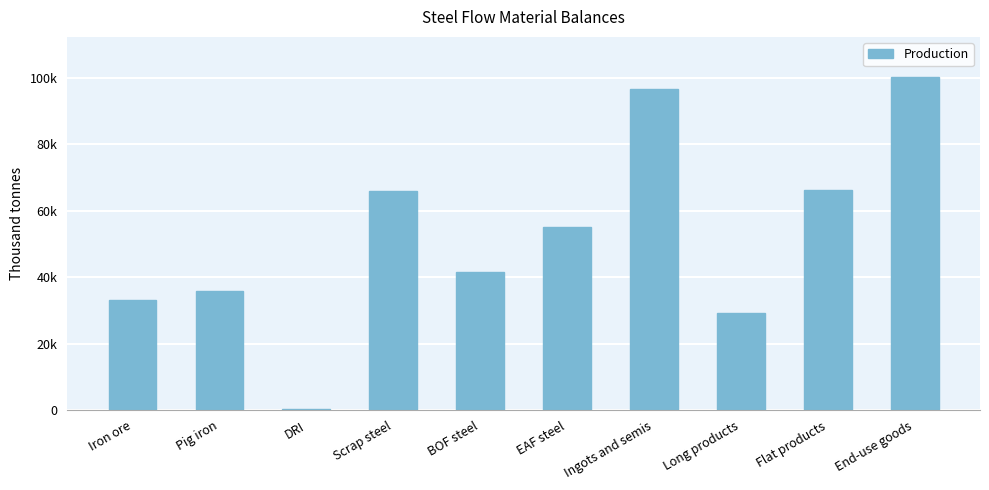

Reading left to right, extract all data points from this chart.

33274.0	35818.3	220.8	65899.9	41608.8	54976.0	96584.9	29150.1	66117.1	100282.0